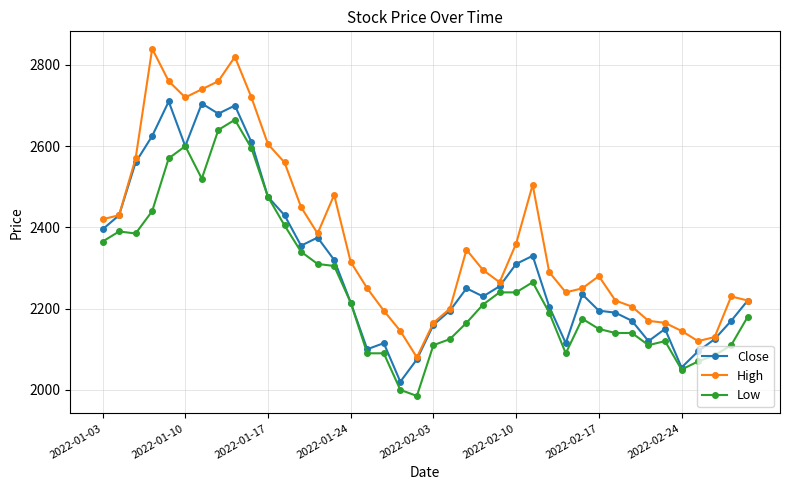

Which series has the largest range (max minus min)?

High